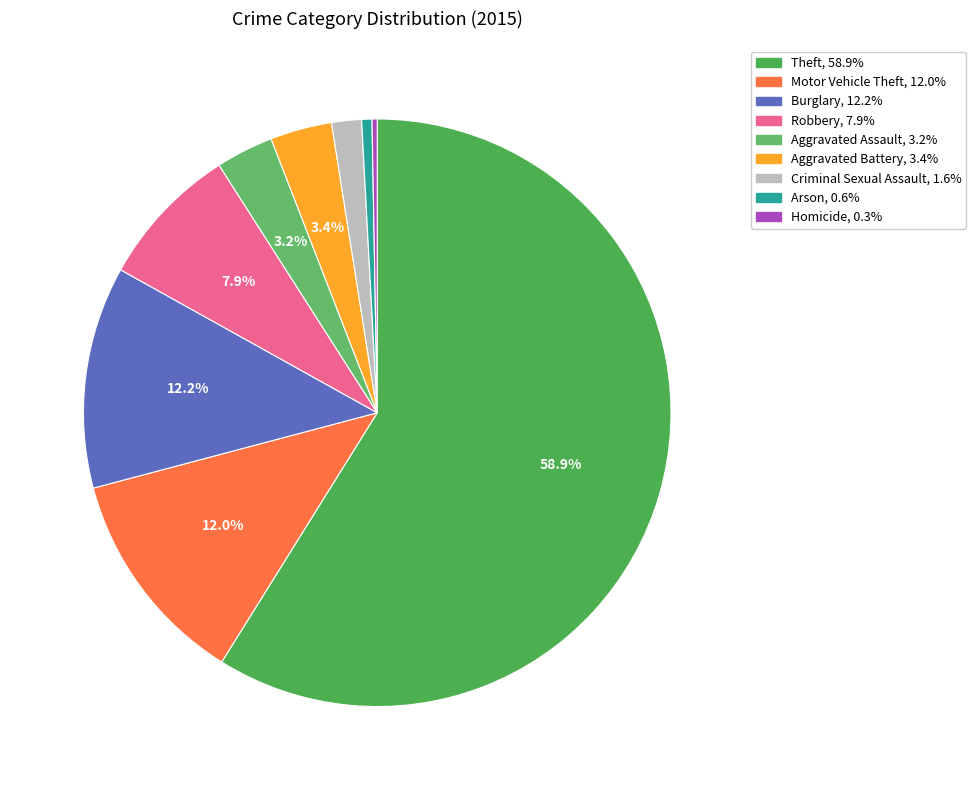

Which category accounts for the majority?

Theft